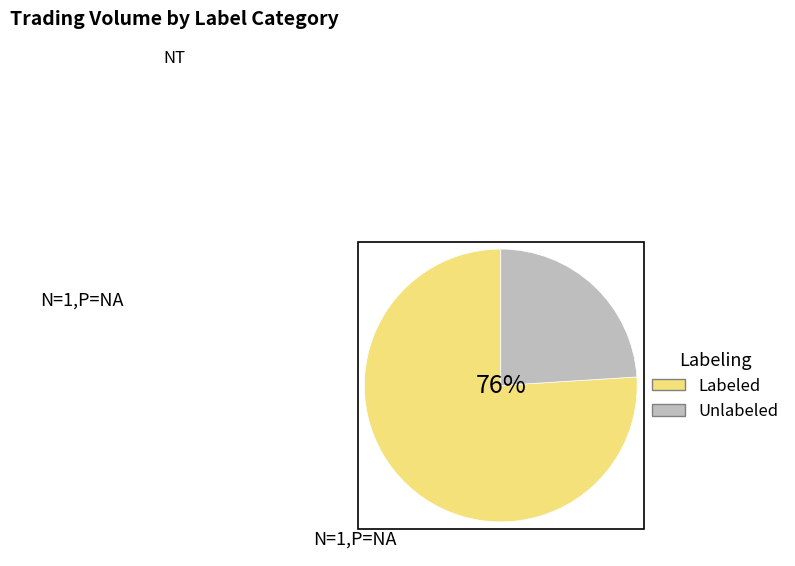

Between Labeled and Unlabeled, which is larger?

Labeled